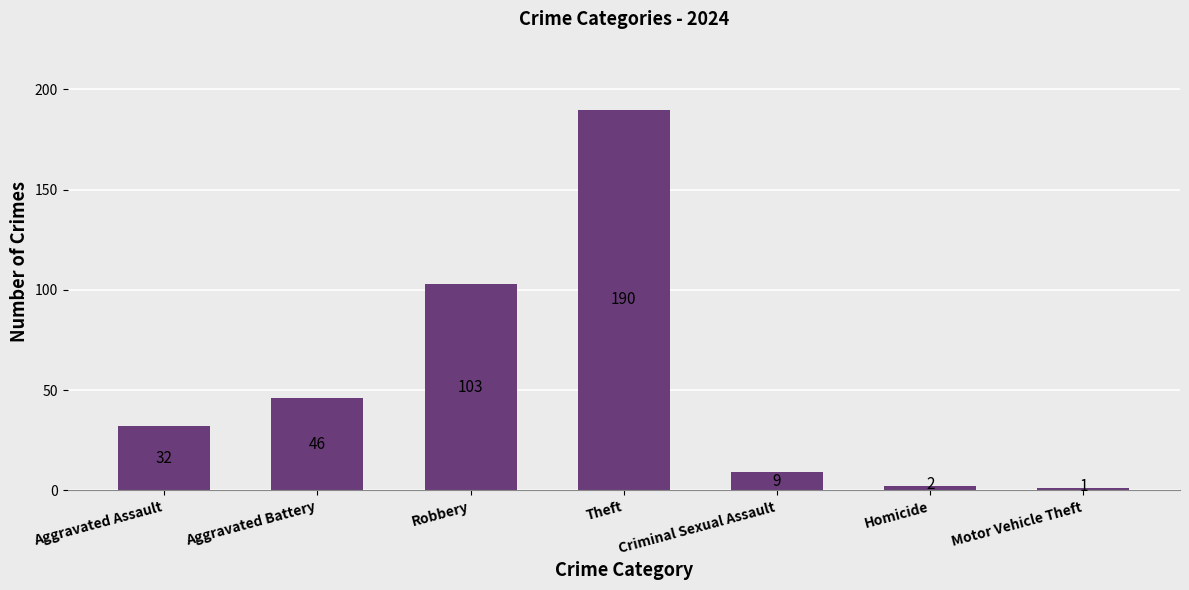

How many data points does each series have?

7